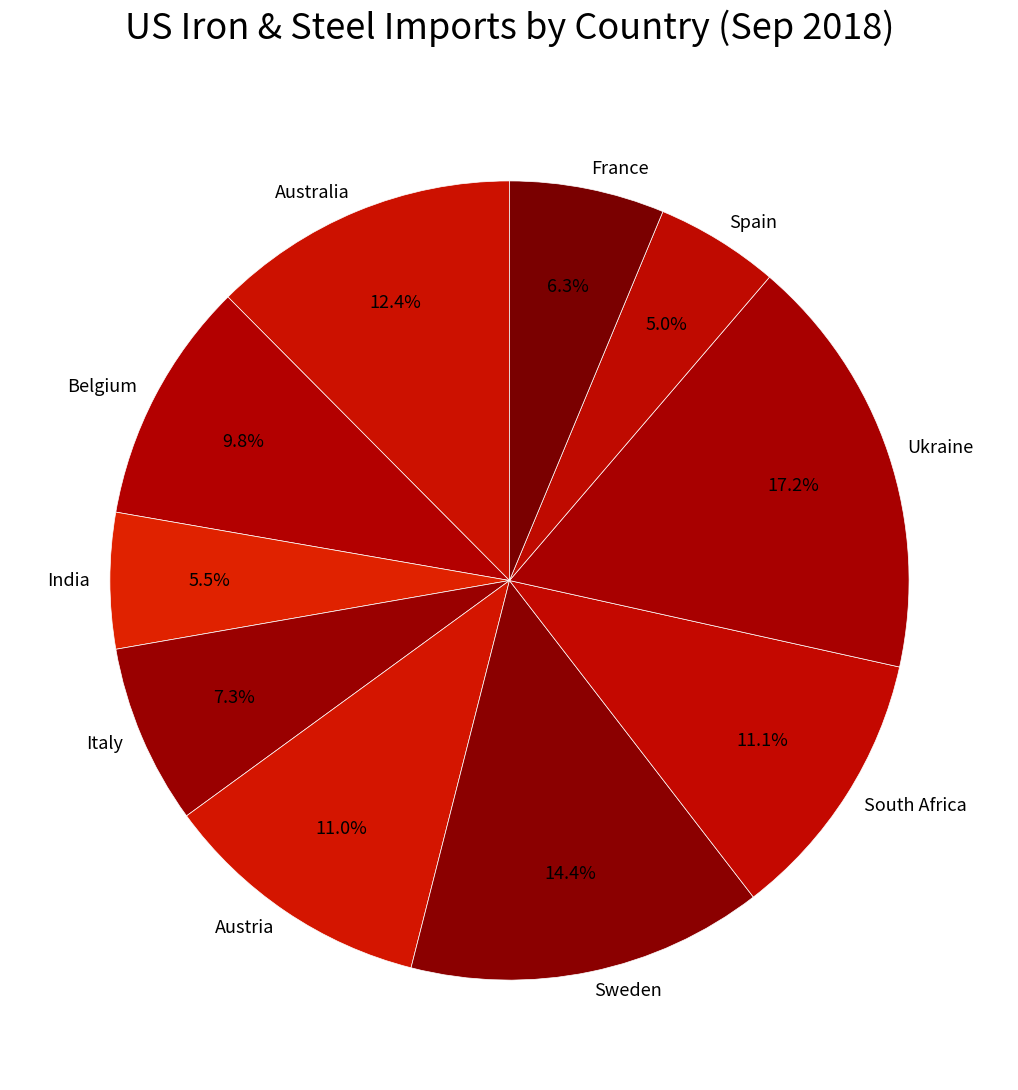

True or false: Ukraine accounts for 29% of the total.

False